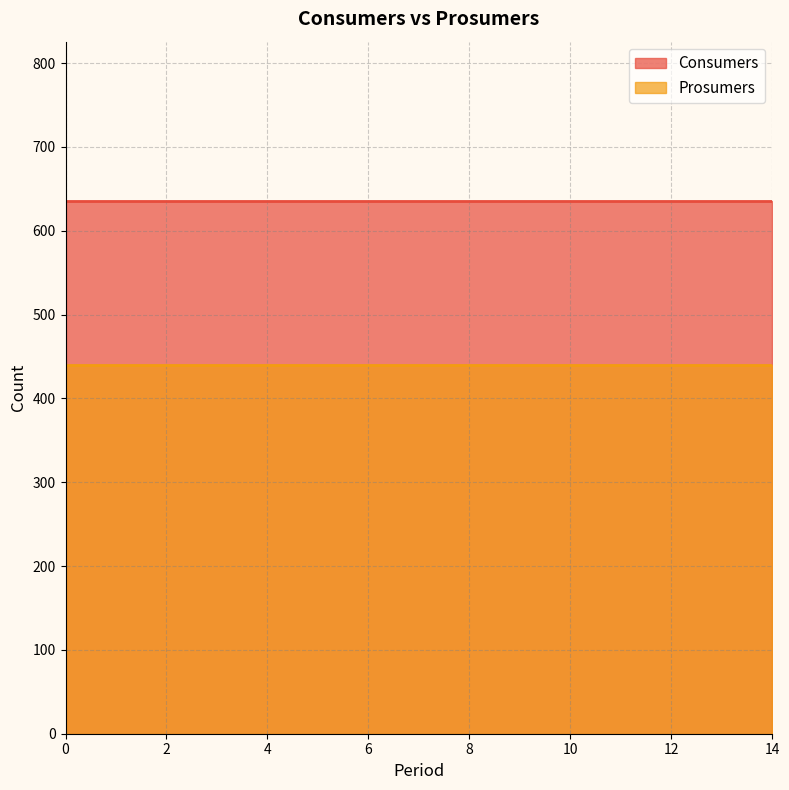

True or false: Consumers has more than 2 interior local peaks.

False